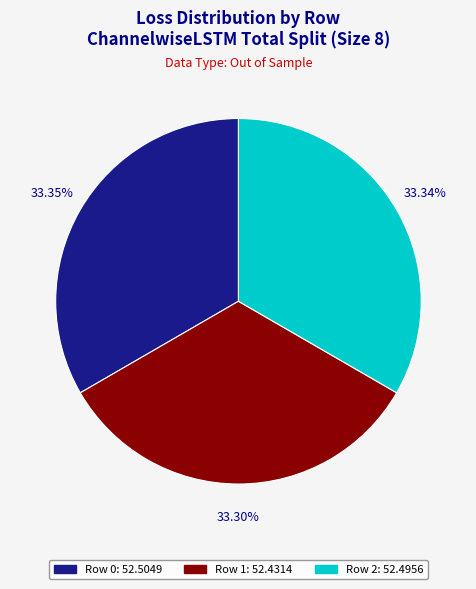

Is the sum of Row 1 and Row 2 greater than half?

Yes